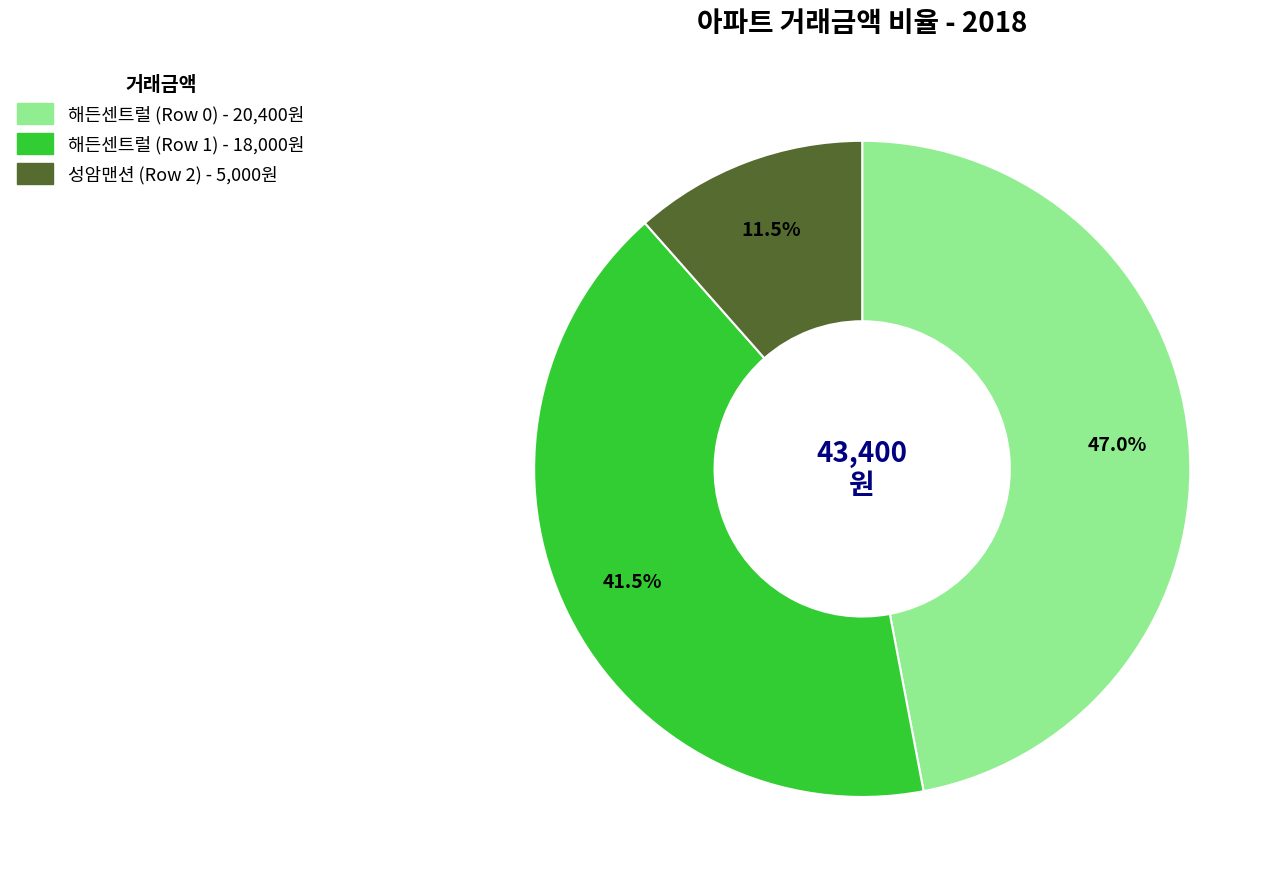

Is it true that 성암맨션 (Row 2) is 25% of the pie?

False